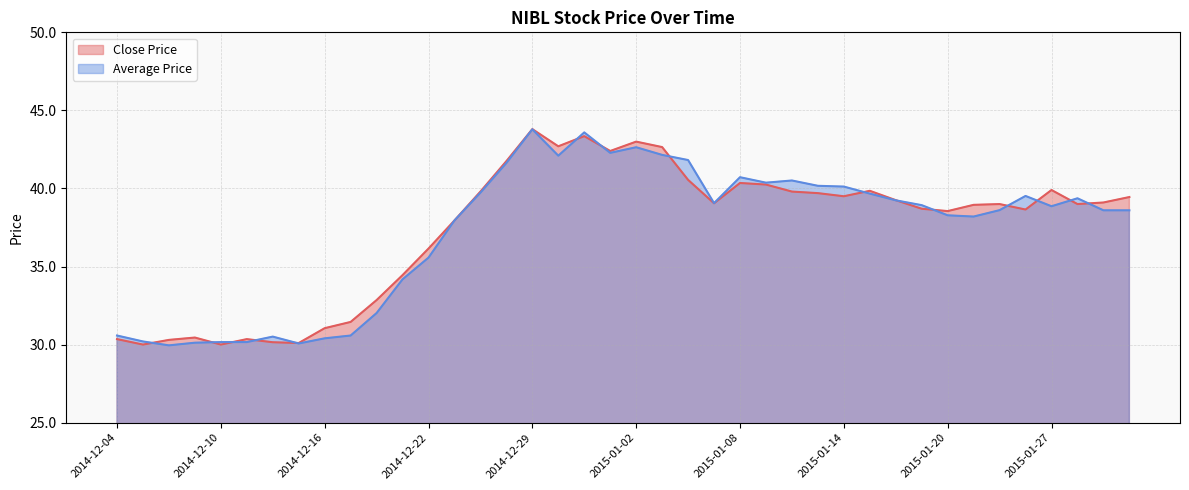

Between 2015-01-14 and 2015-01-09, which is larger?

2015-01-09